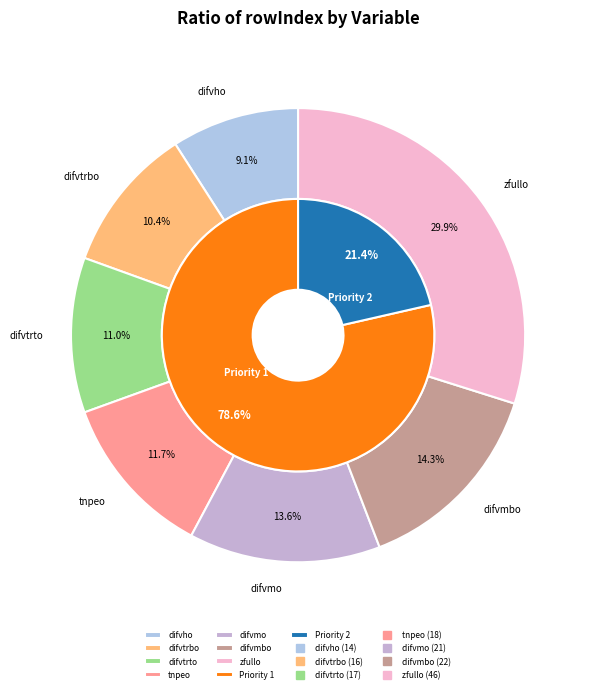

The zfullo slice represents 35% of the pie. True or false?

False